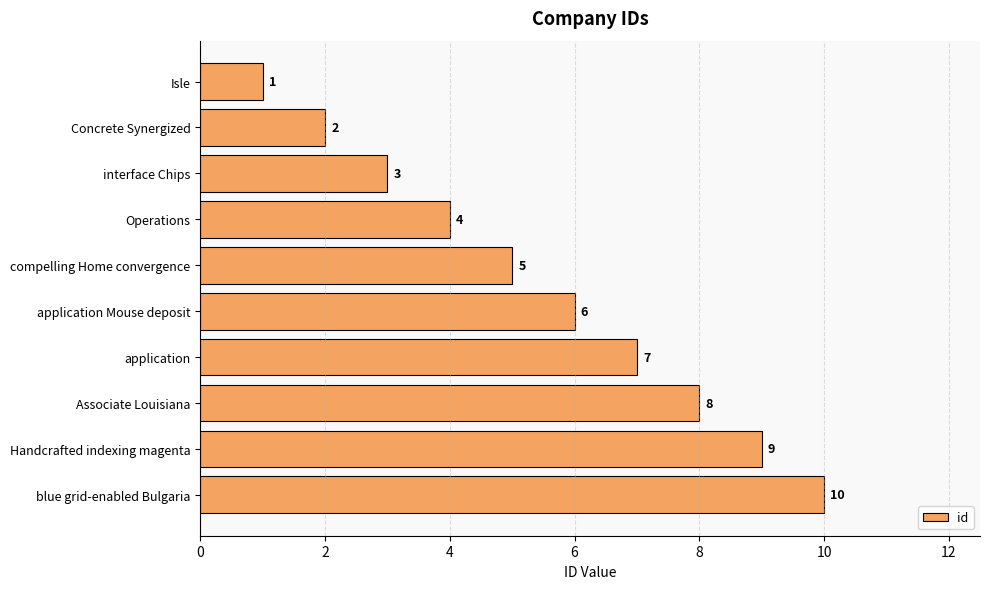

Does the chart contain stacked bars?

No